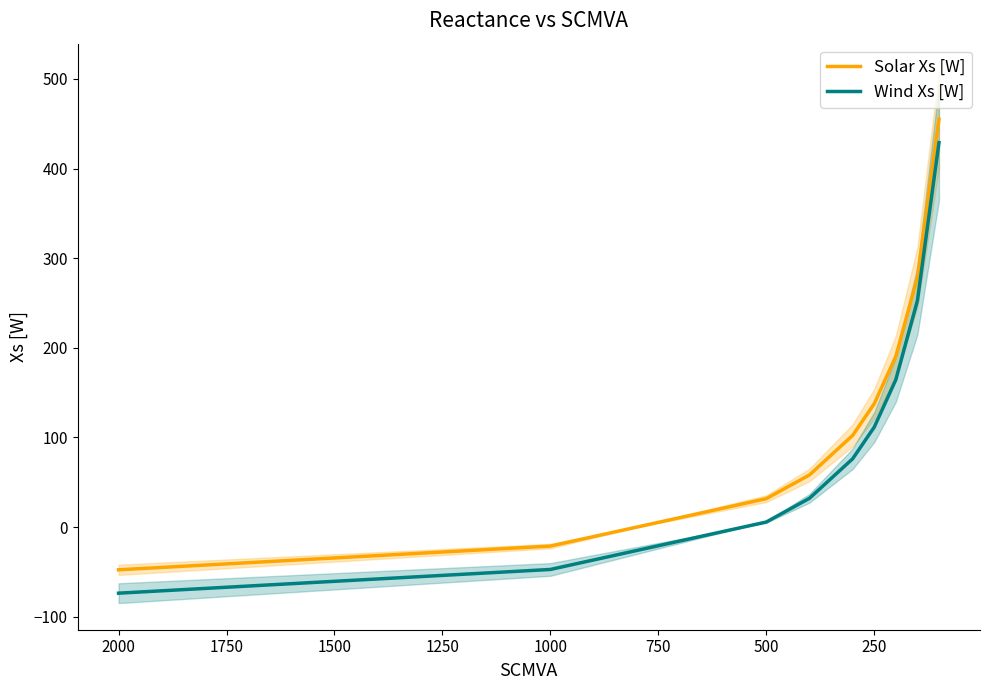

Reading left to right, list all the values displayed in this chart.

Solar Xs [W]: -47.6	-21.2	31.7	58.2	102.3	137.5	190.4	278.6	454.9
Wind Xs [W]: -73.7	-47.2	5.7	32.1	76.2	111.5	164.4	252.5	428.9